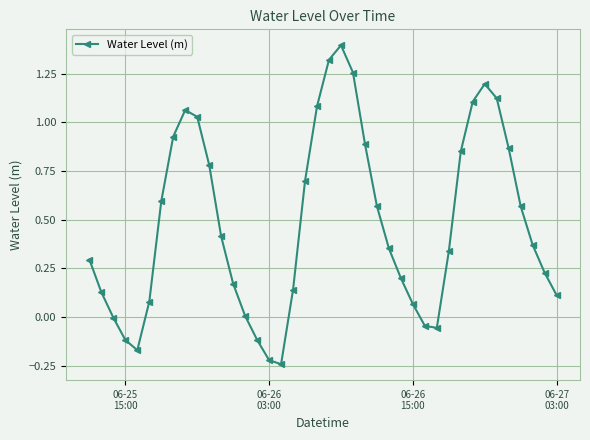

What is the difference between the maximum and minimum values?

1.6